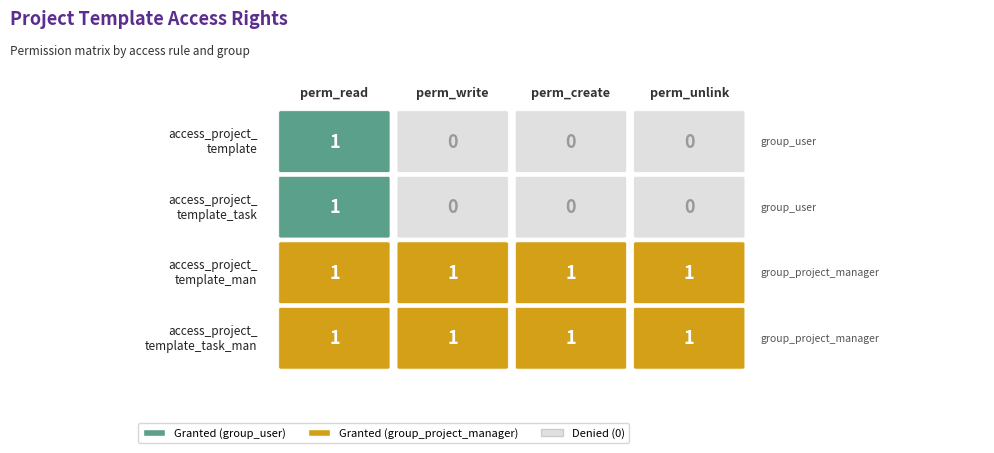

Reading right to left, what are all the values shown in this chart?

access_project_template: 0	0	0	1
access_project_template_task: 0	0	0	1
access_project_template_man: 1	1	1	1
access_project_template_task_man: 1	1	1	1